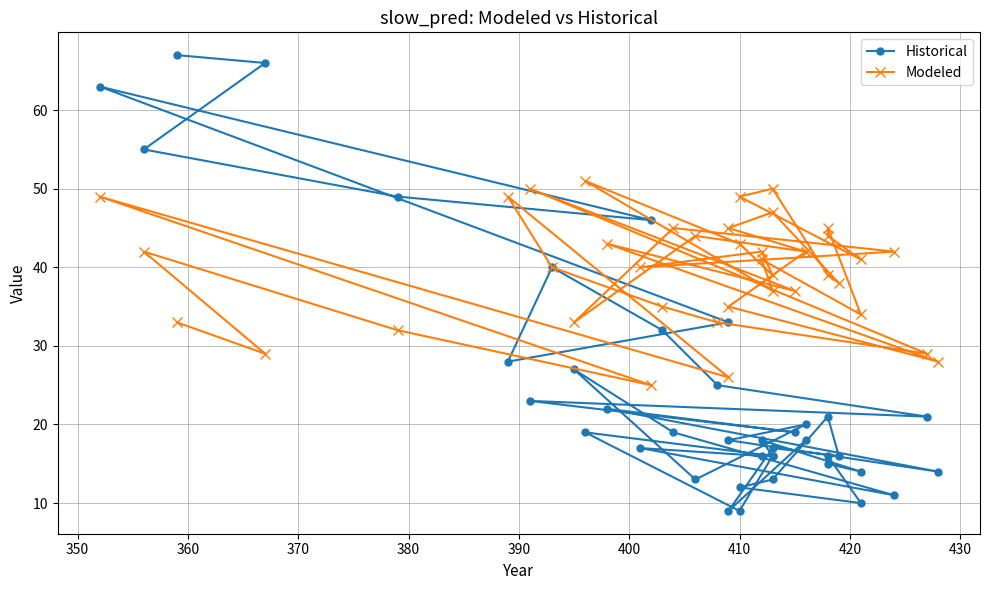

What are all the series names shown in the legend?

Historical, Modeled